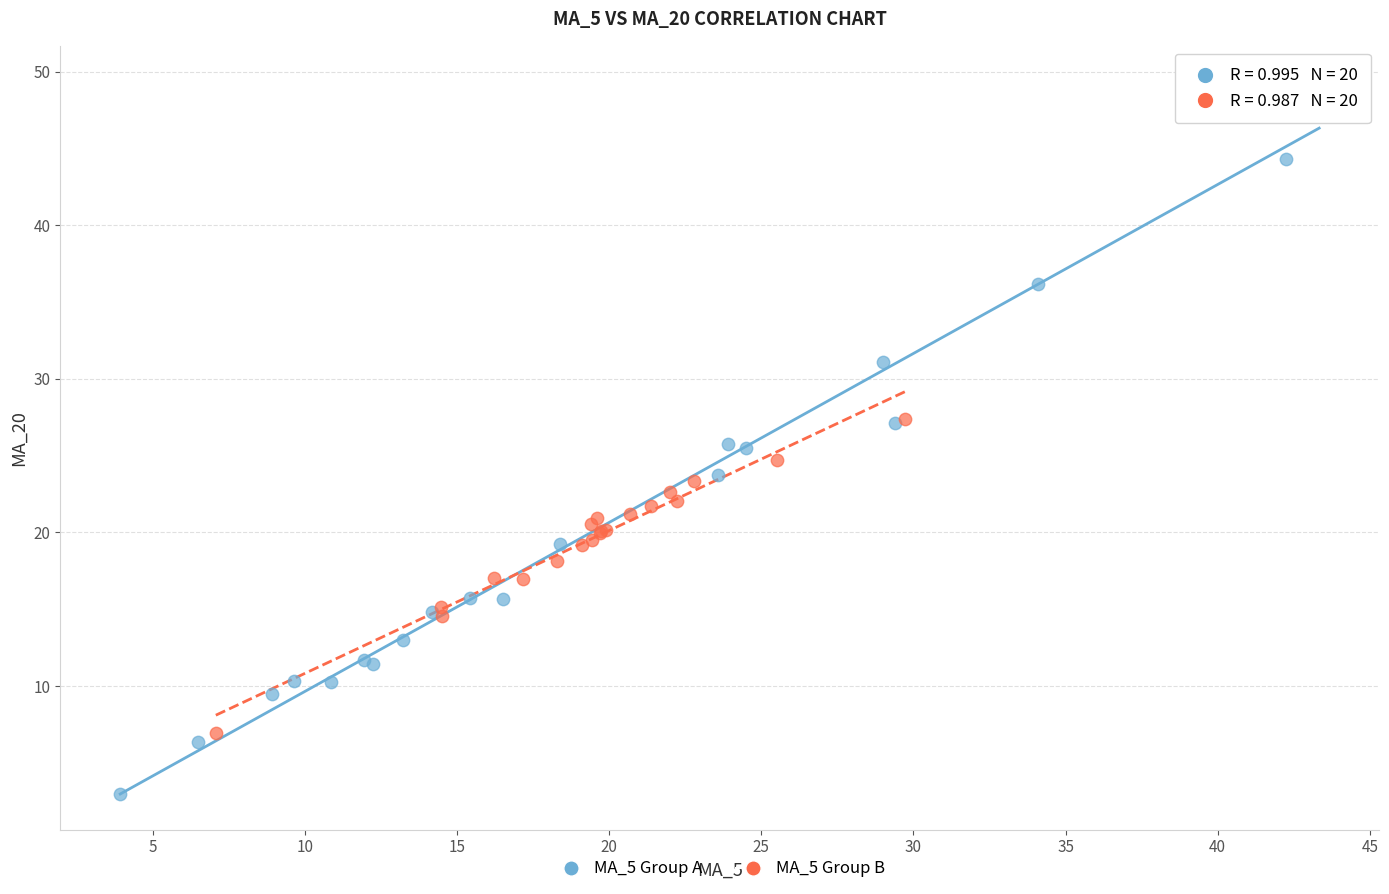

Which series has the largest Y range (max minus min)?

MA_5 Group A